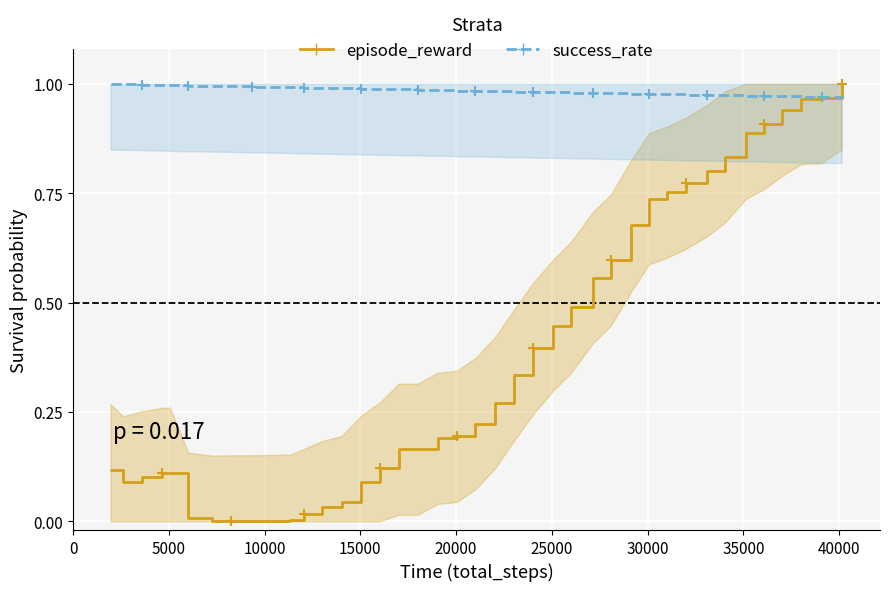

Is the value of success_rate (Low) at 35000 greater than the value of episode_reward (High) at 15?

Yes